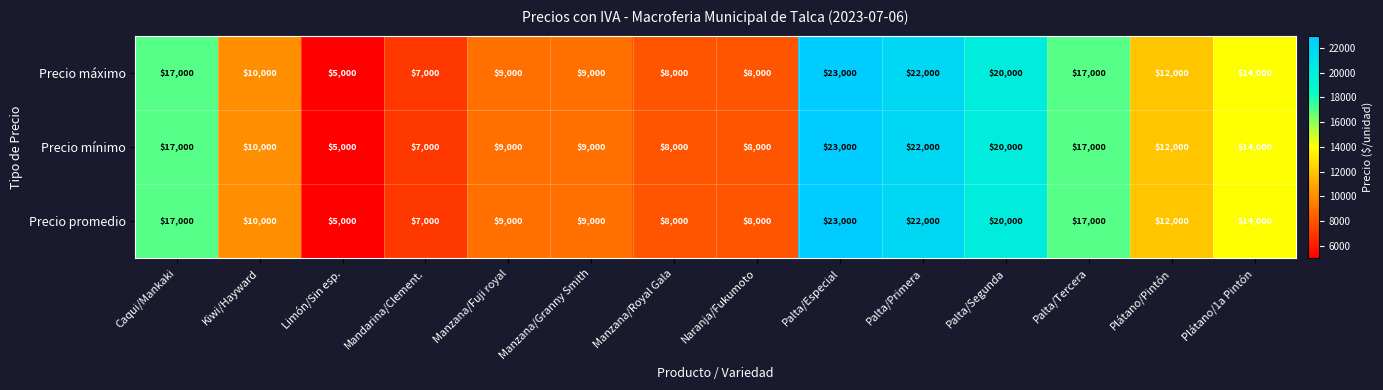

Is the value of Precio promedio at Plátano/1a Pintón greater than the value of Precio máximo at Palta/Especial?

No